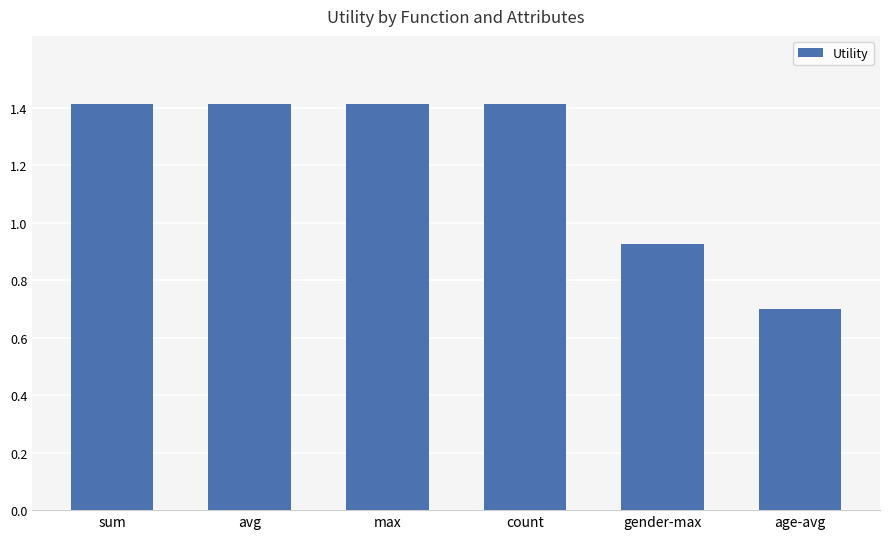

What is the sum of all values?

7.3